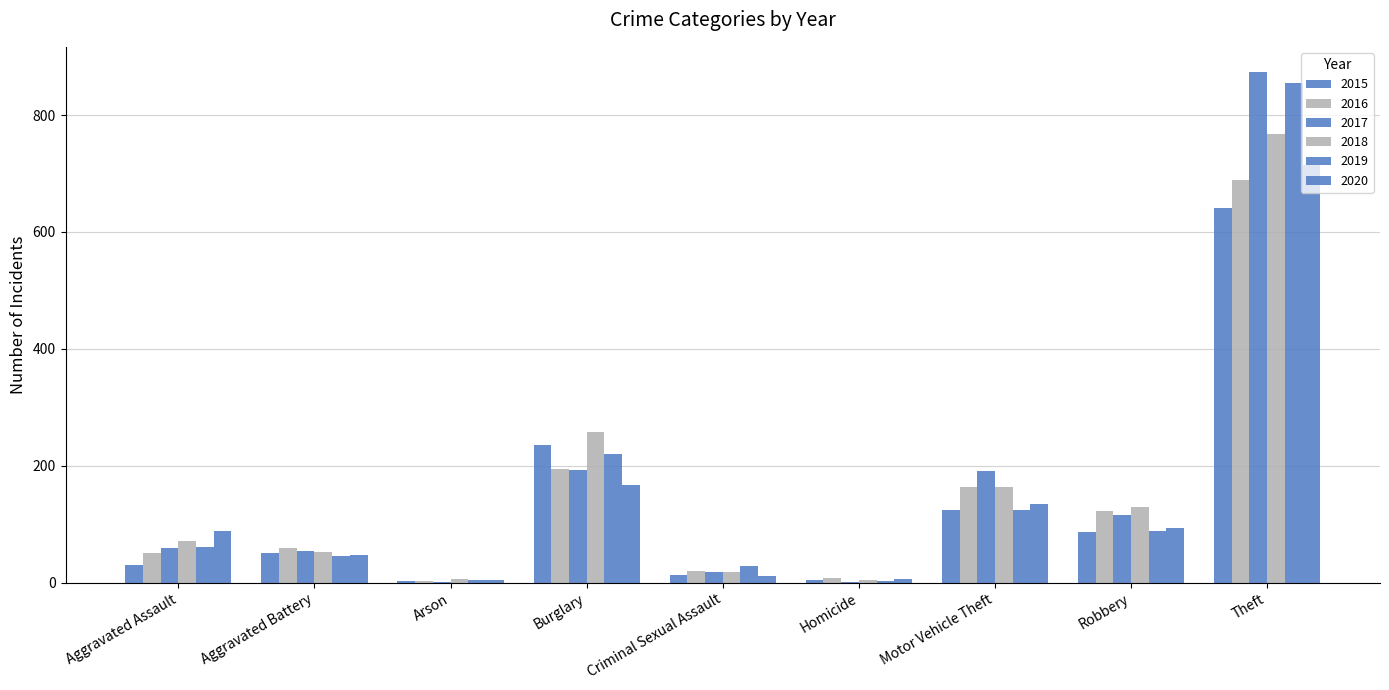

At which label is 2016 closest to 346?

Burglary